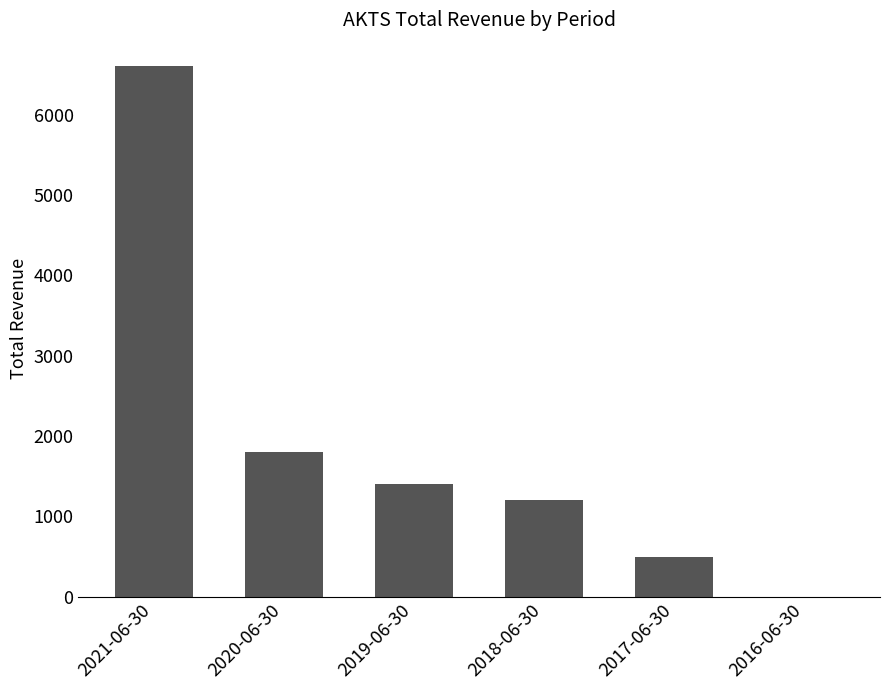

What is the maximum value shown in the chart?

6600